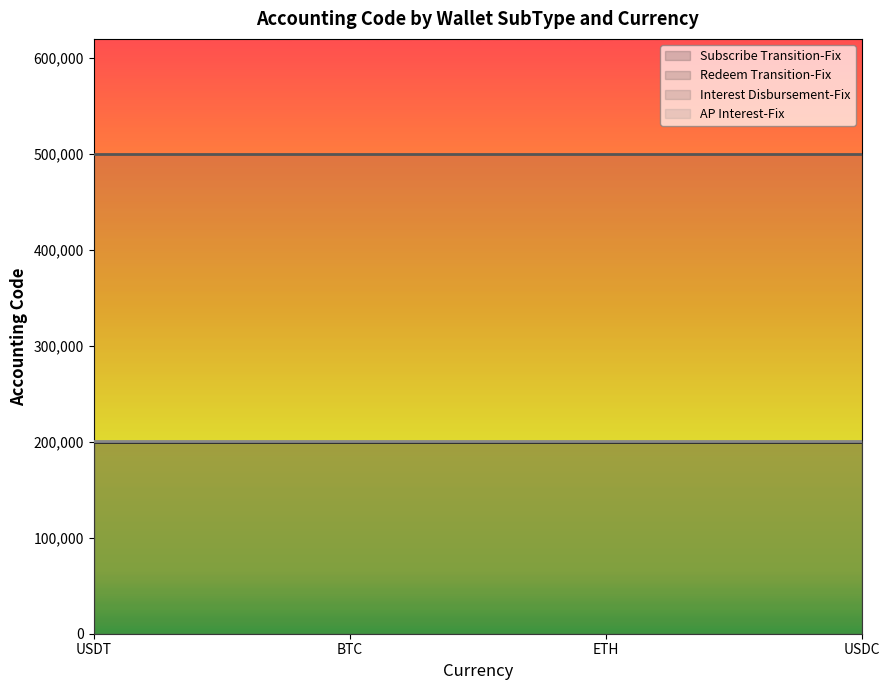

Is it true that Subscribe Transition-Fix equals 200204 at USDT?

True